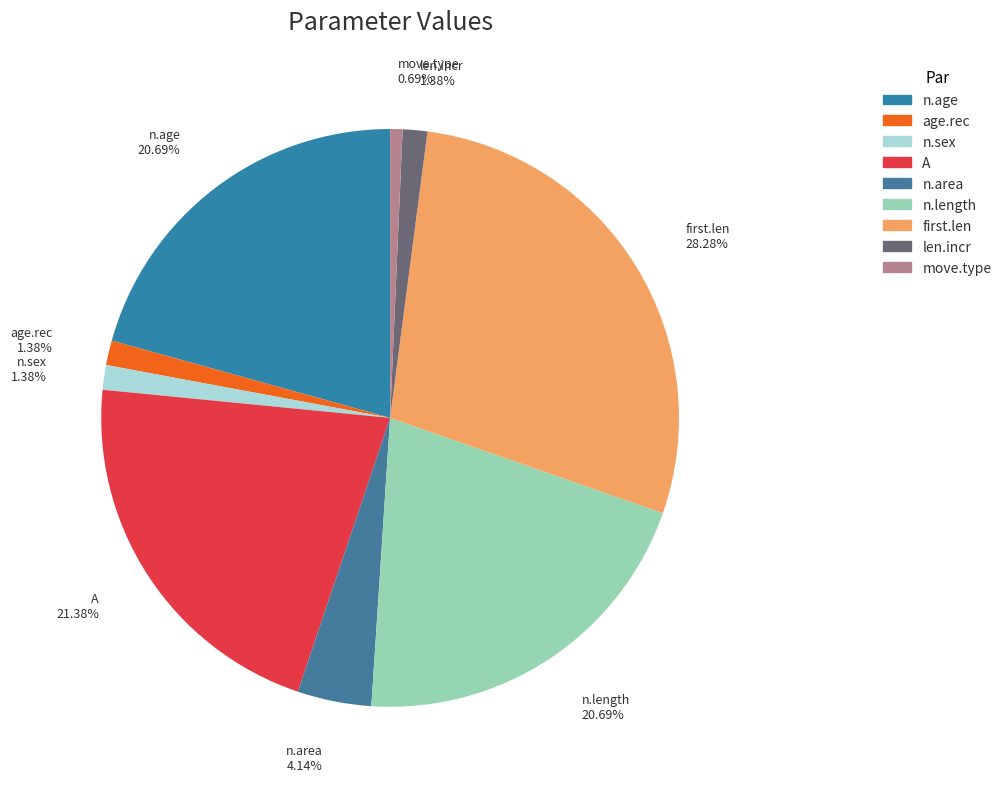

Between n.sex and n.length, which is larger?

n.length